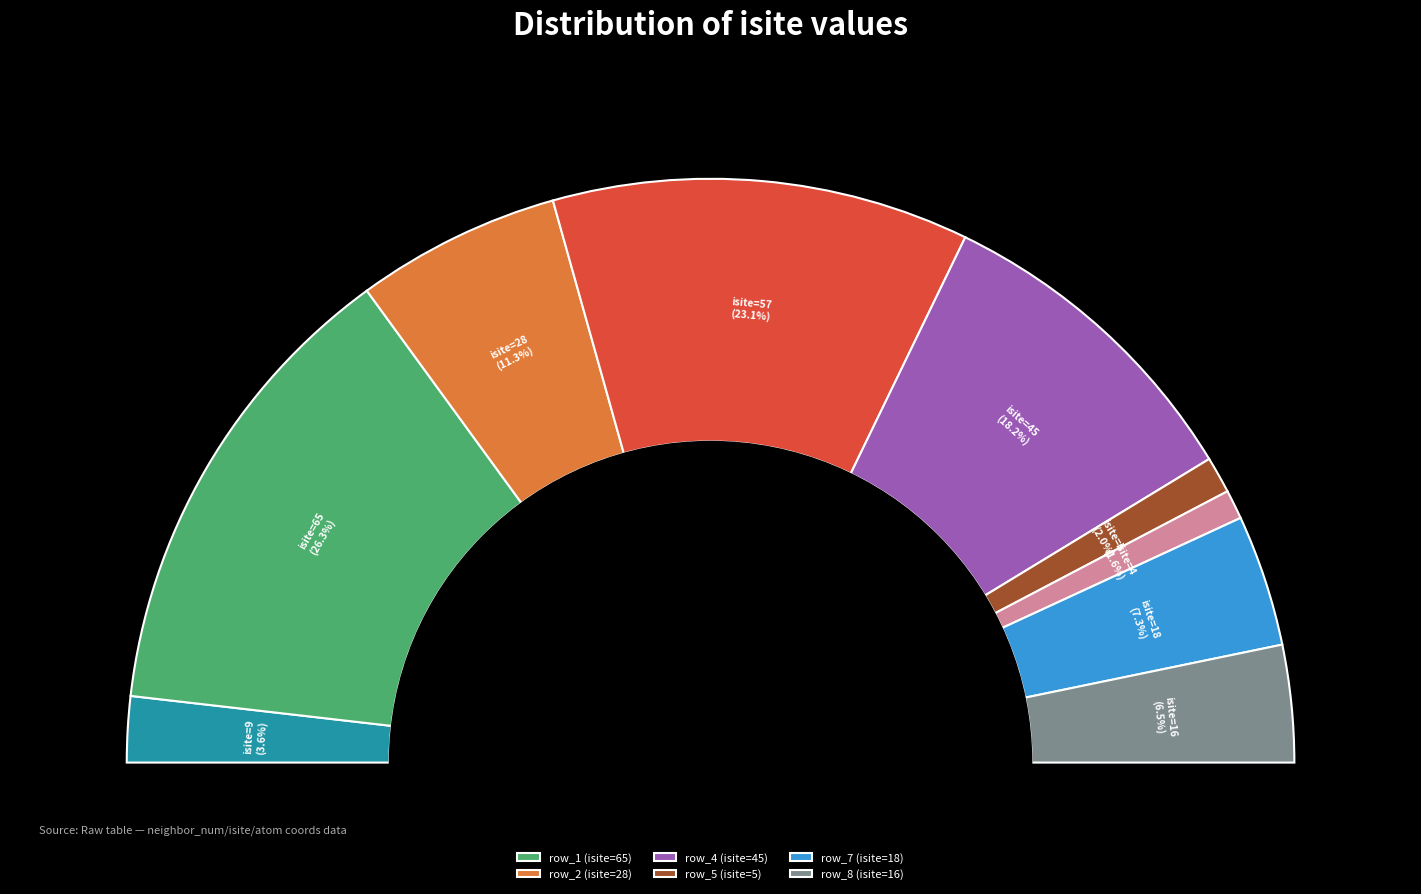

To the nearest percent, what percentage of the pie is row_1 (isite=65)?

26%